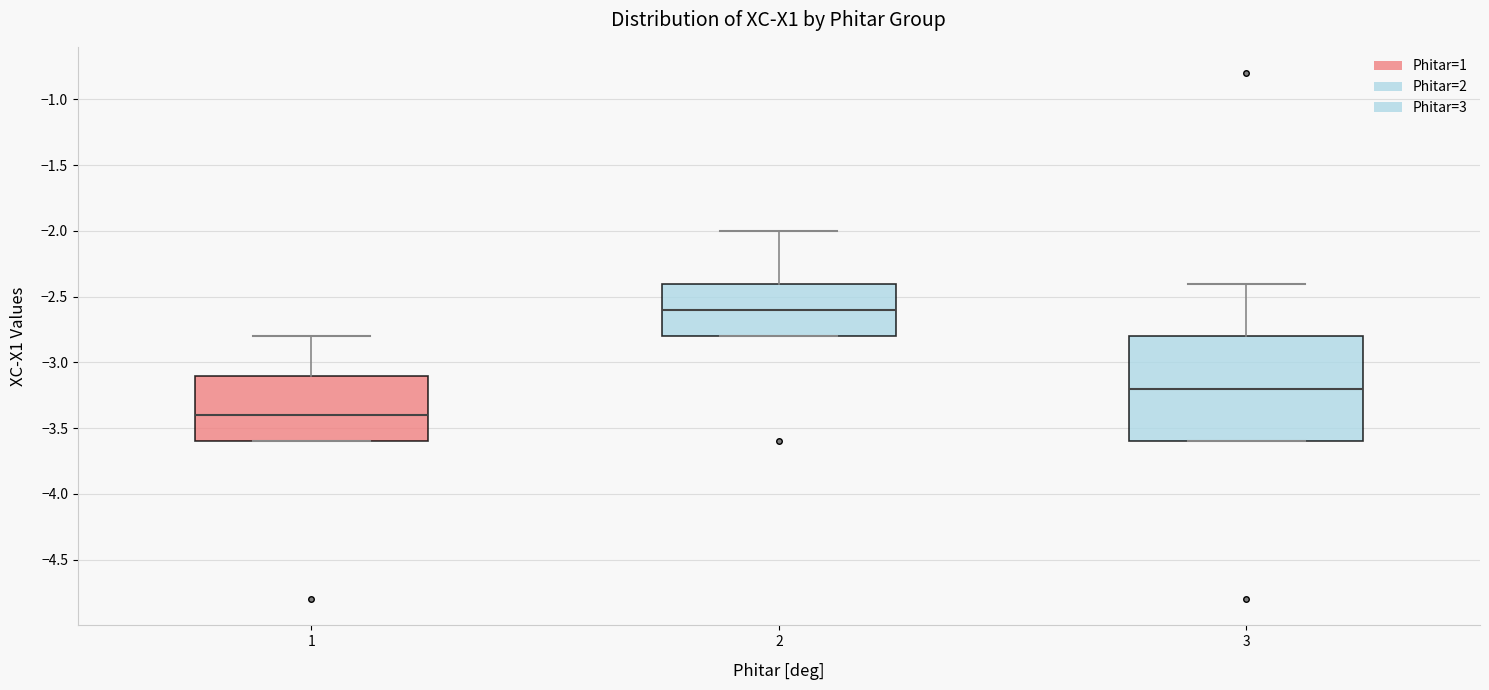

Where does the median line of the box at x = 1 sit on the y-axis? The values are not printed on the chart, so give them approximately, as read against the axis.

-3.4